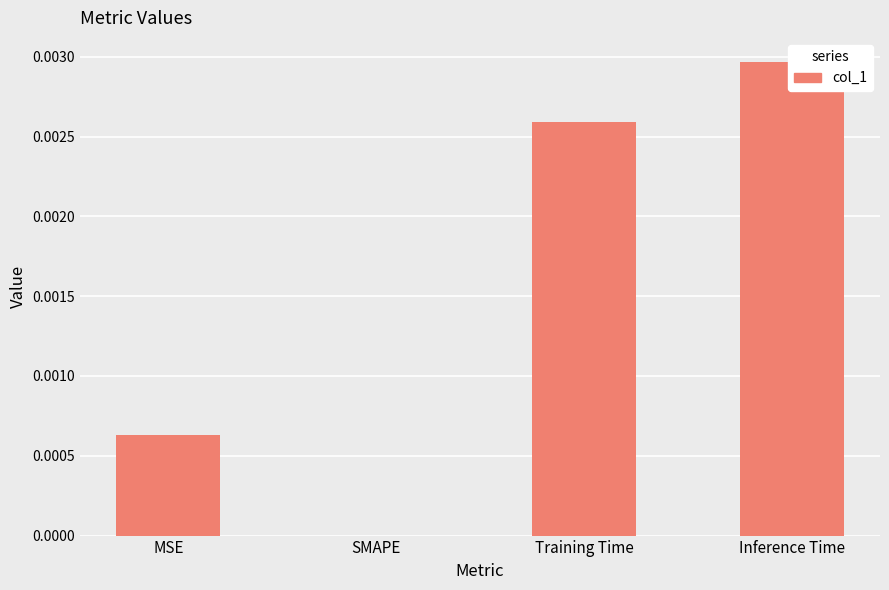

Rank the categories by value from highest to lowest.

Inference Time, Training Time, MSE, SMAPE